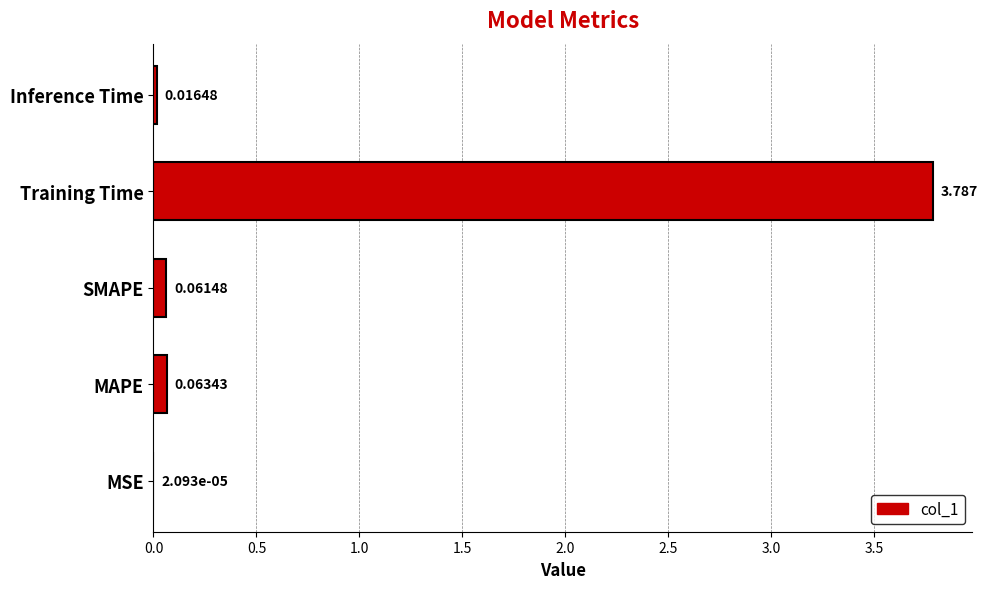

Between Inference Time and MAPE, which is larger?

MAPE